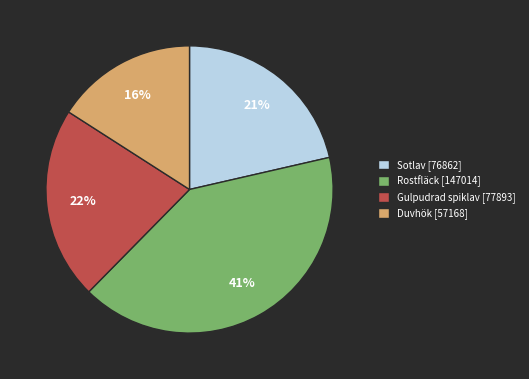

Is there a majority slice in this chart?

No